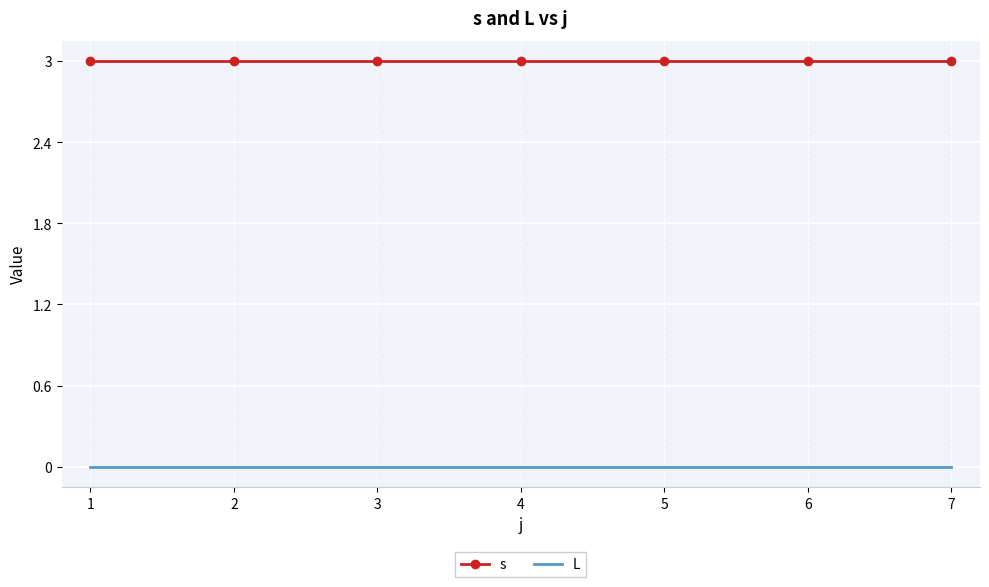

True or false: s and L intersect in this chart.

False